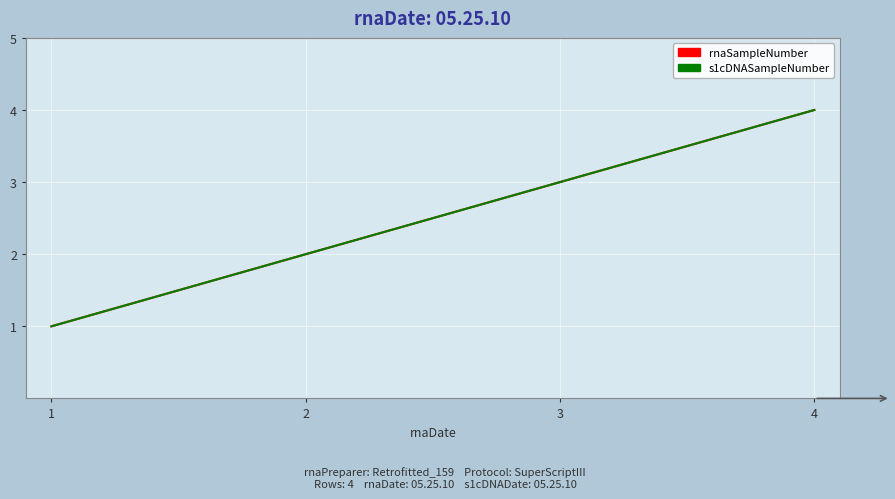

Rank the series at 4 from highest to lowest value.

rnaSampleNumber, s1cDNASampleNumber